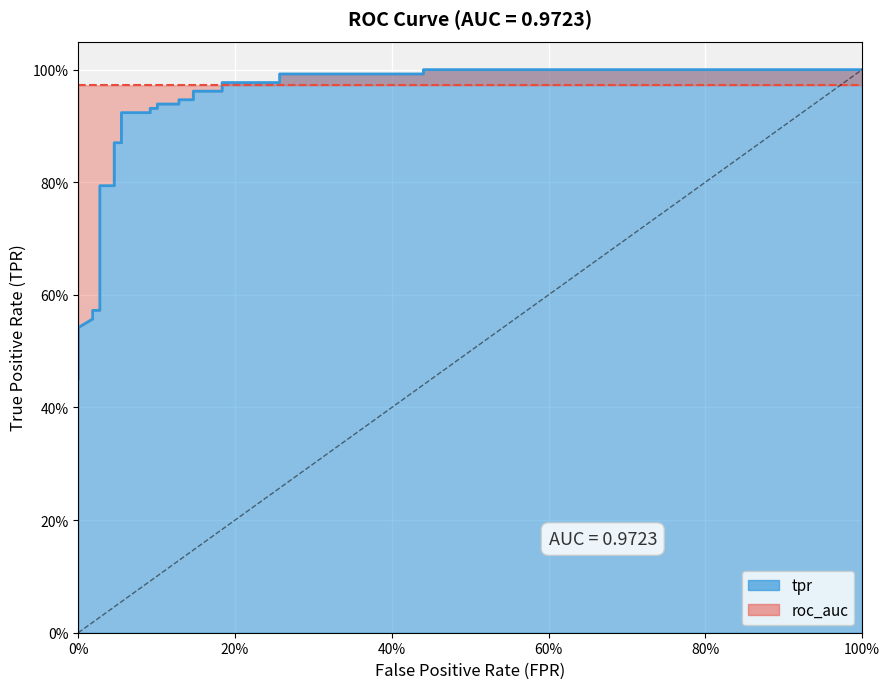

True or false: there are more than 0 points higher than both neighbors.

False